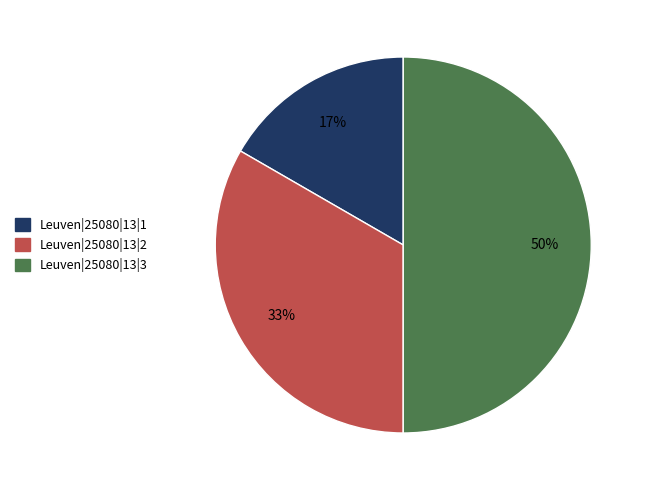

Does Leuven|25080|13|1 account for over 50% of the chart?

No